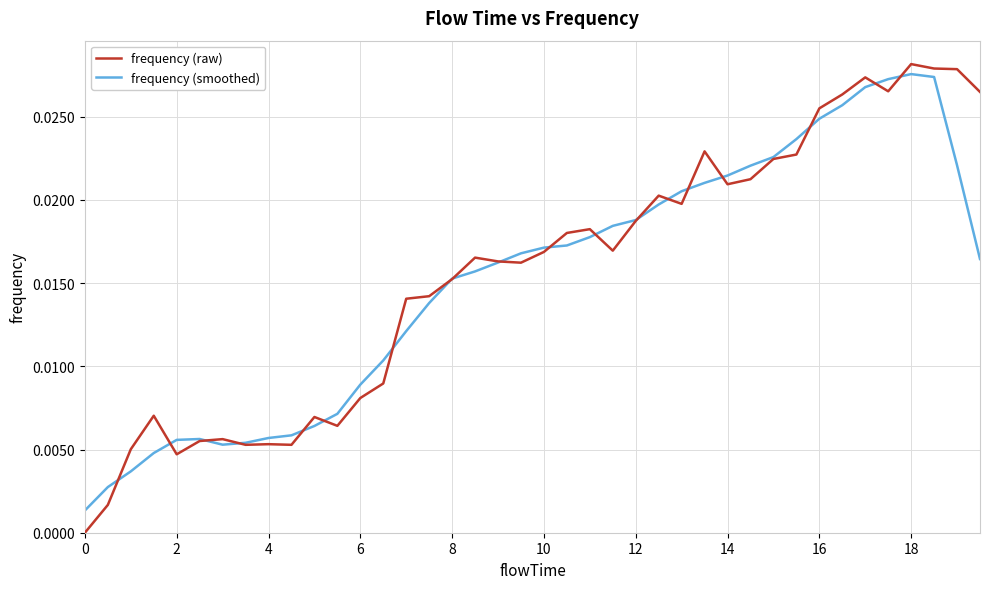

Which series has the largest range (max minus min)?

frequency (raw)